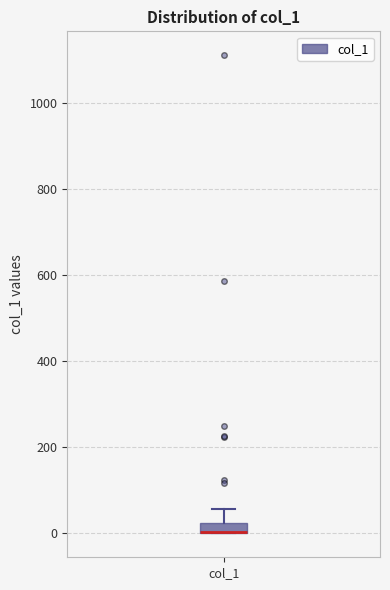

Where is the lower edge of the box for col_1 on the y-axis? The values are not printed on the chart, so give them approximately, as read against the axis.

0